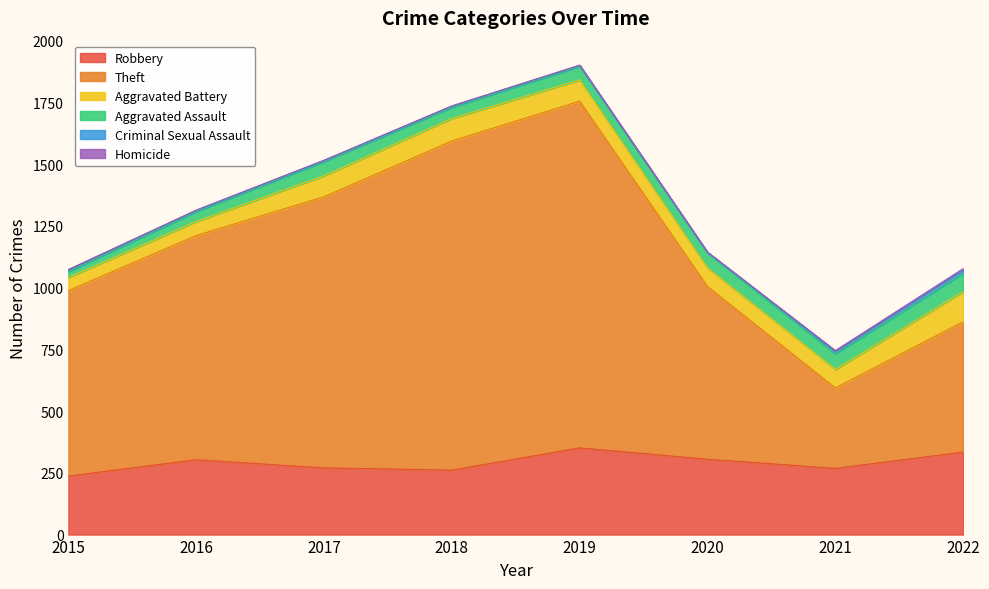

How many data points does each series have?

8